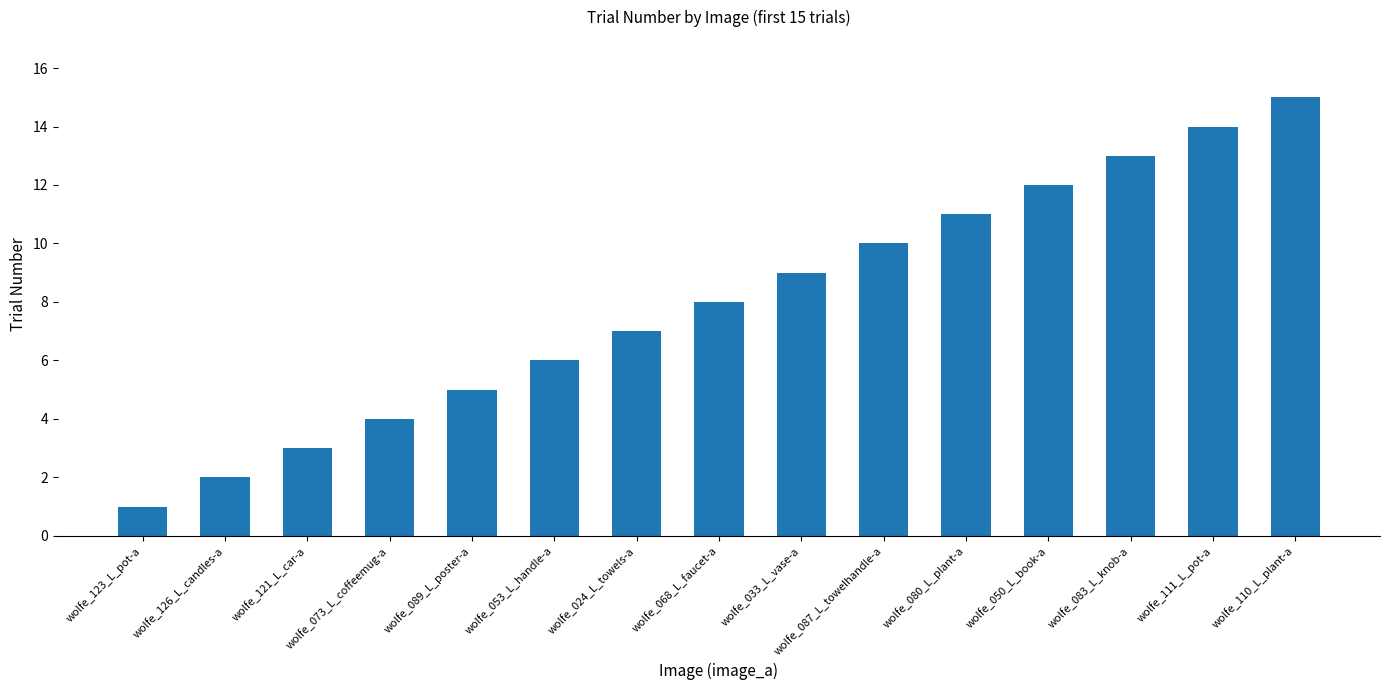

What is the label of the 14th bar from the left?

wolfe_111_L_pot-a